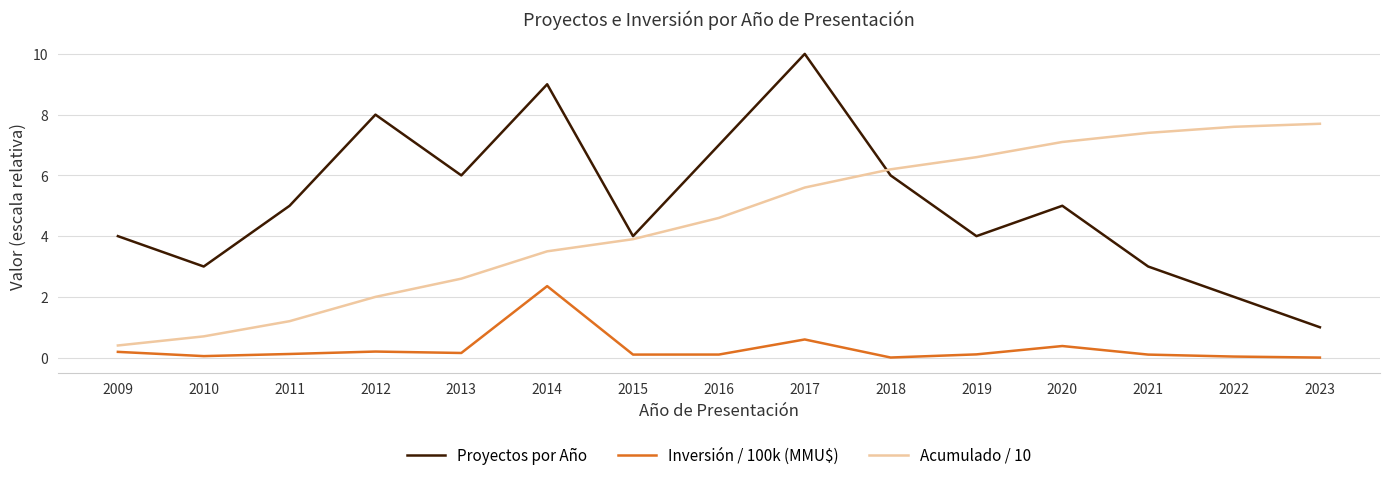

Between 2021 and 2022, which series saw the biggest shift?

Proyectos por Año